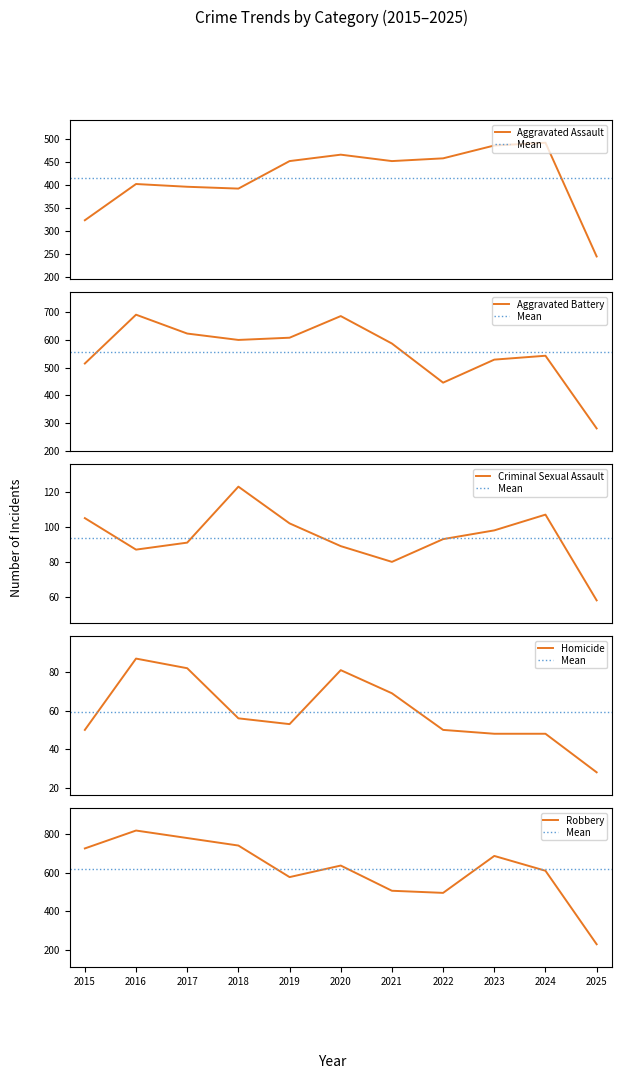

True or false: Homicide and Aggravated Assault cross at least once.

False